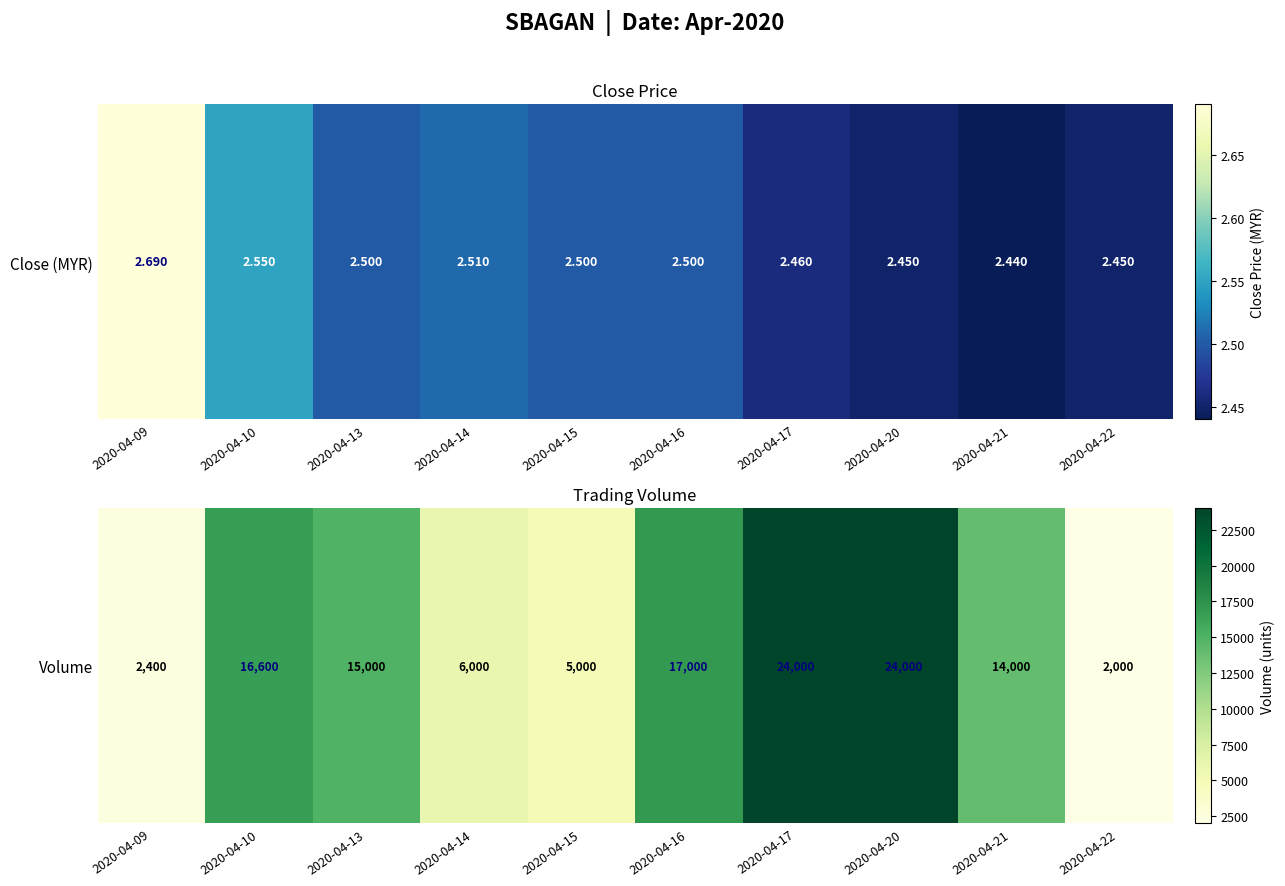

What is the change in value from 2020-04-09 to 2020-04-20?

+21600